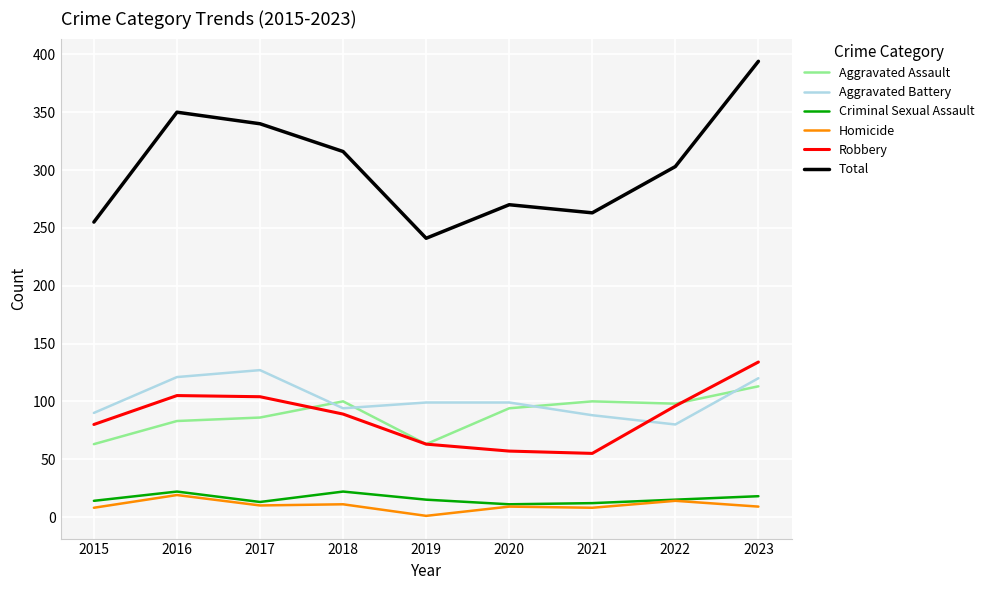

Does the chart display data point markers on the line(s)?

No